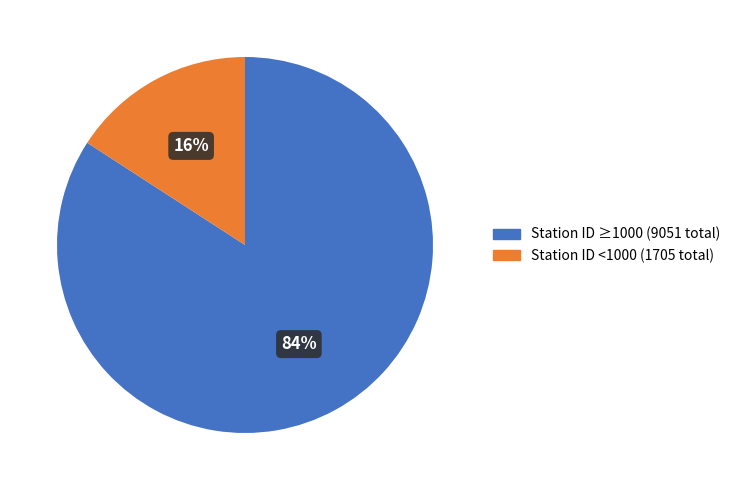

To the nearest percent, what is the difference between the largest and smallest slice percentages?

68%